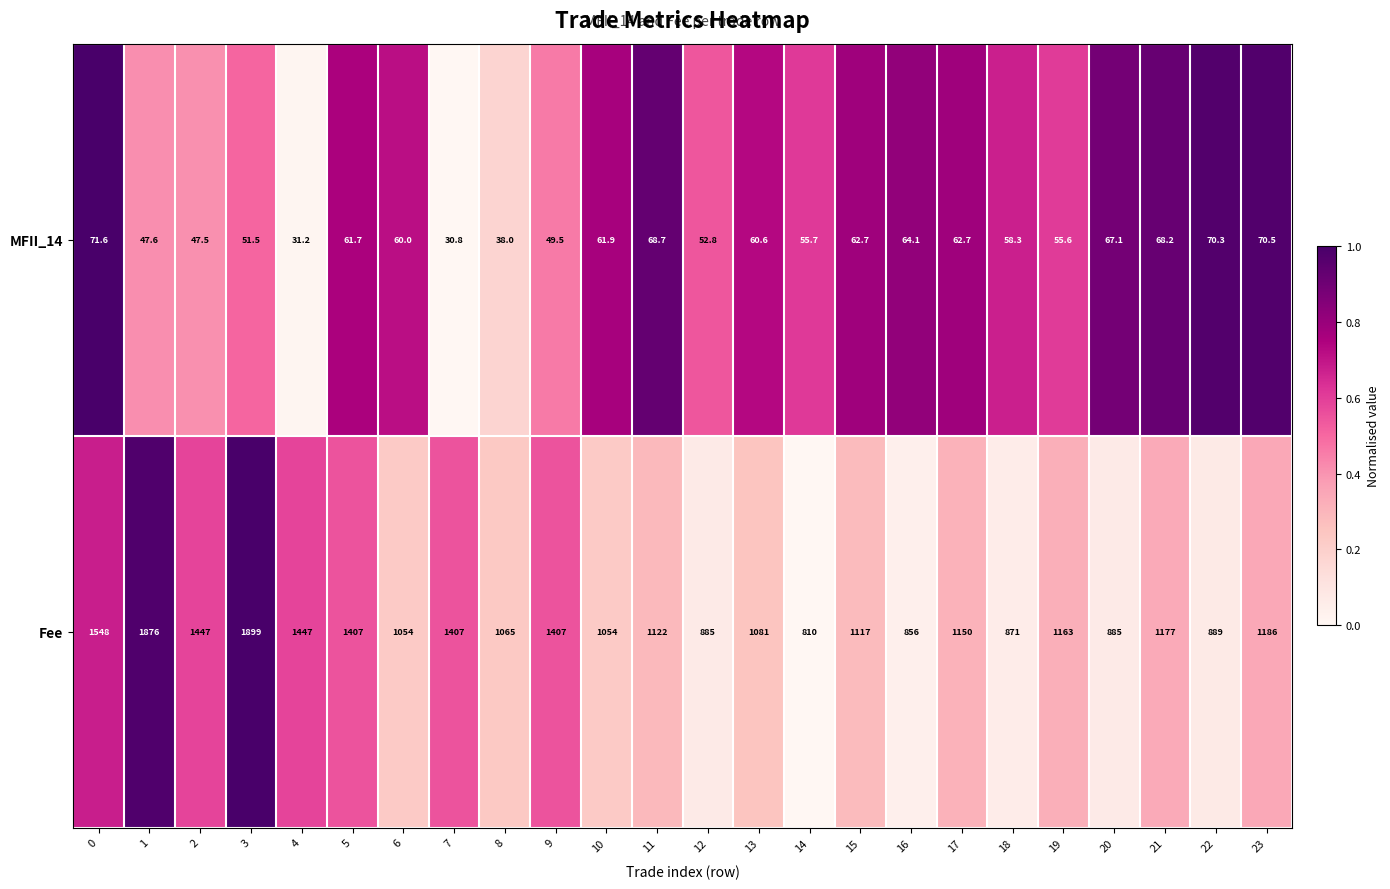

List the series in order of their peak value, lowest first.

MFII_14, Fee